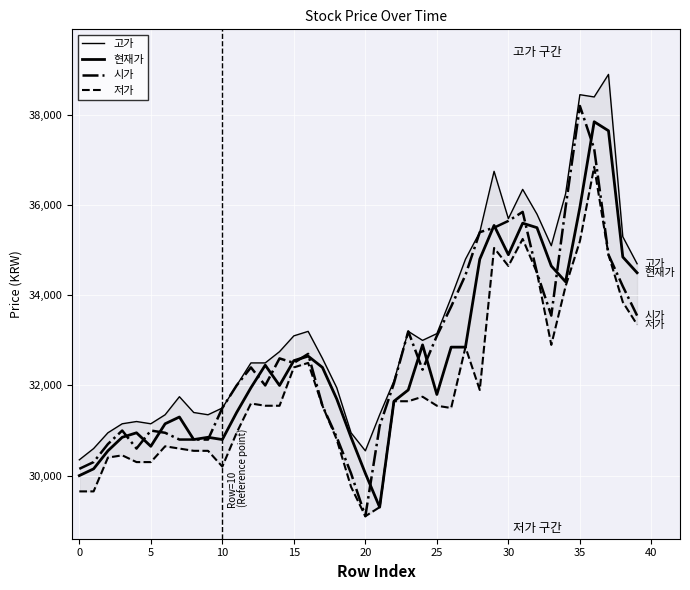

True or false: 현재가 and 고가 cross at least once.

False